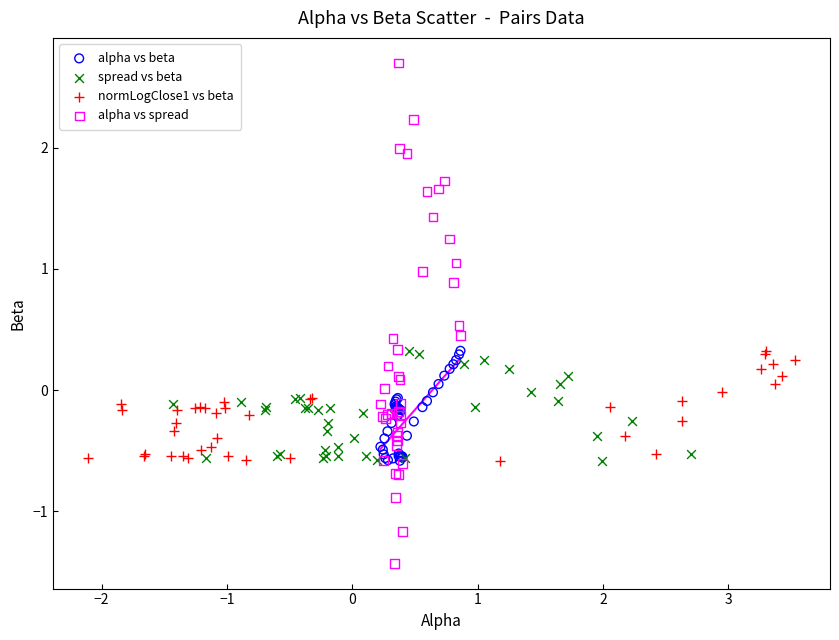

Which series reaches the maximum Y coordinate?

alpha vs spread